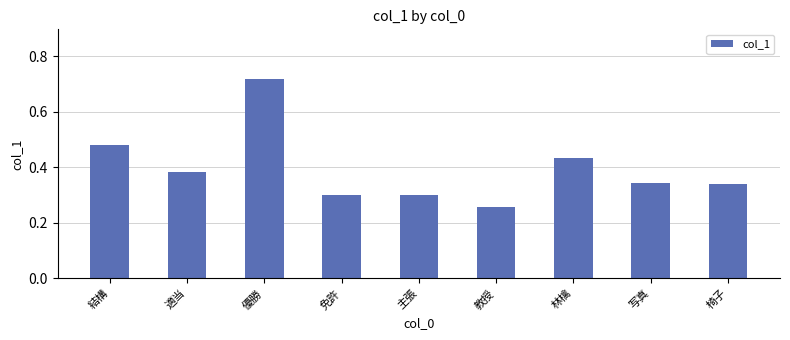

What is the label of the 5th bar from the right?

主張